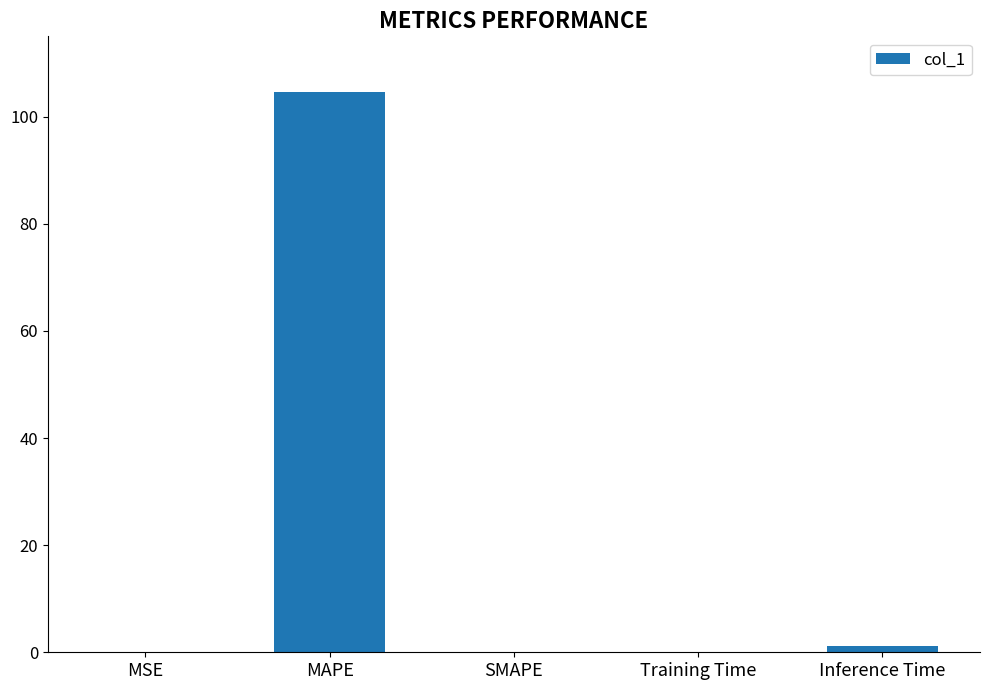

Is it true that the value at SMAPE is 45.6?

False